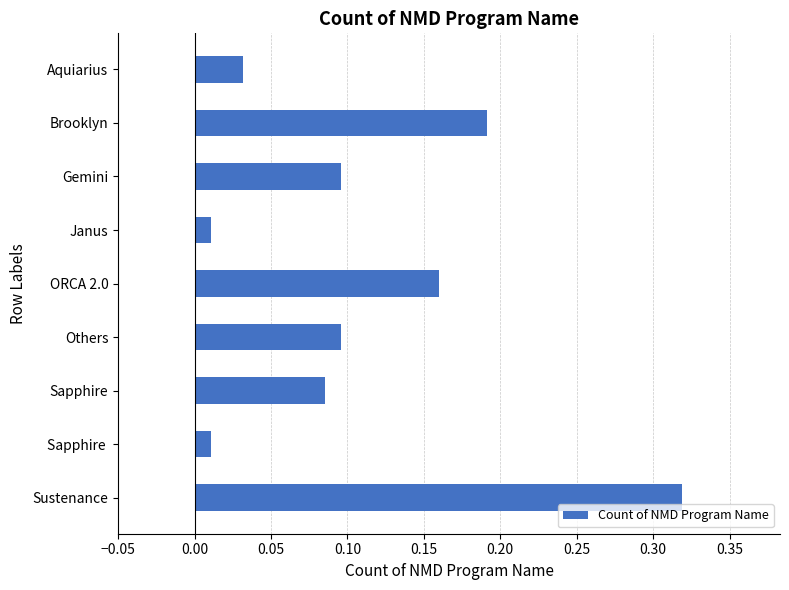

What is the sum of all values?

1.0